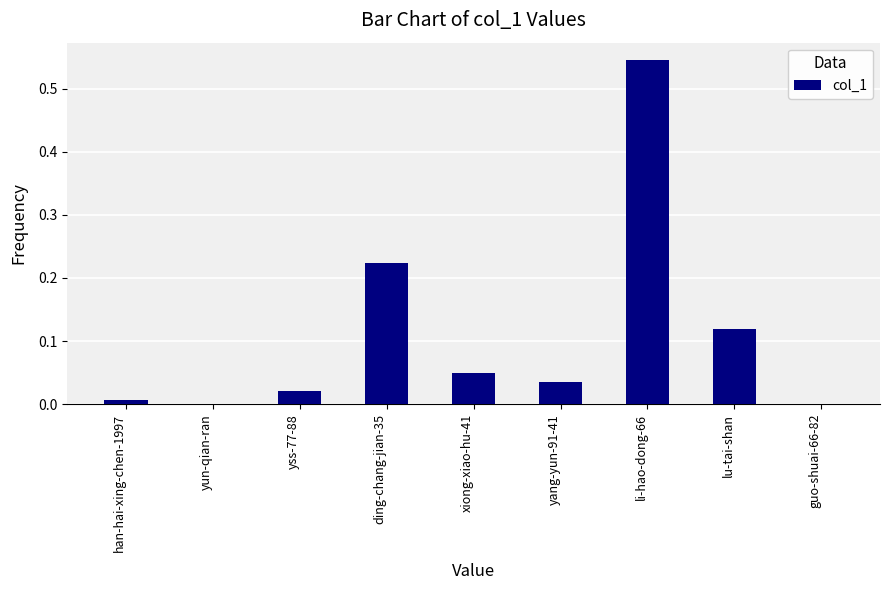

The value at ding-chang-jian-35 is 0.3. True or false?

False